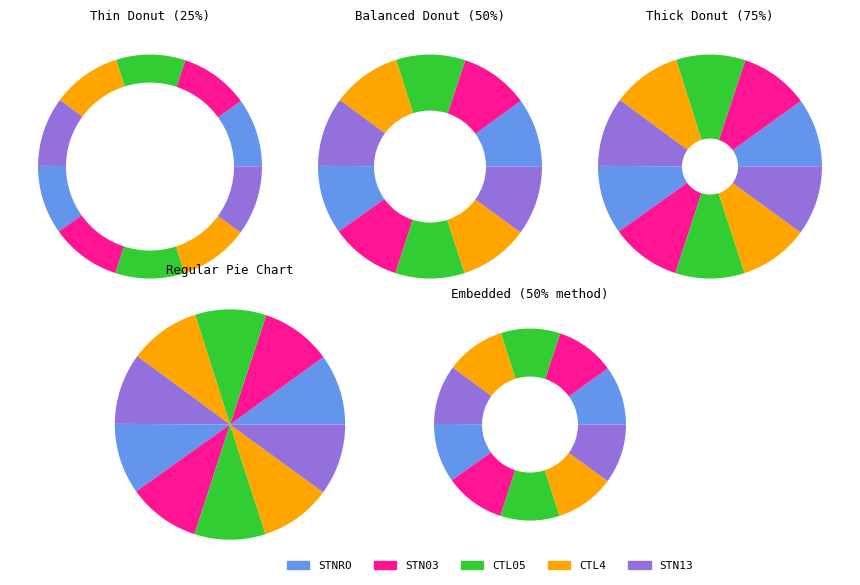

The CTL4 slice represents 10% of the pie. True or false?

True